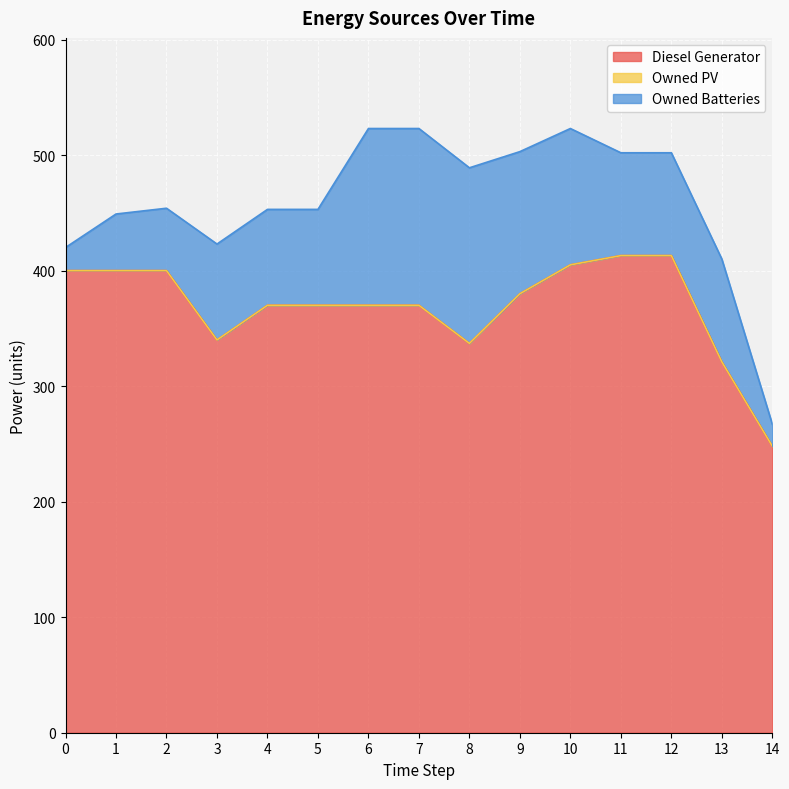

True or false: Owned Batteries has a value of 89.0 at 11.

True